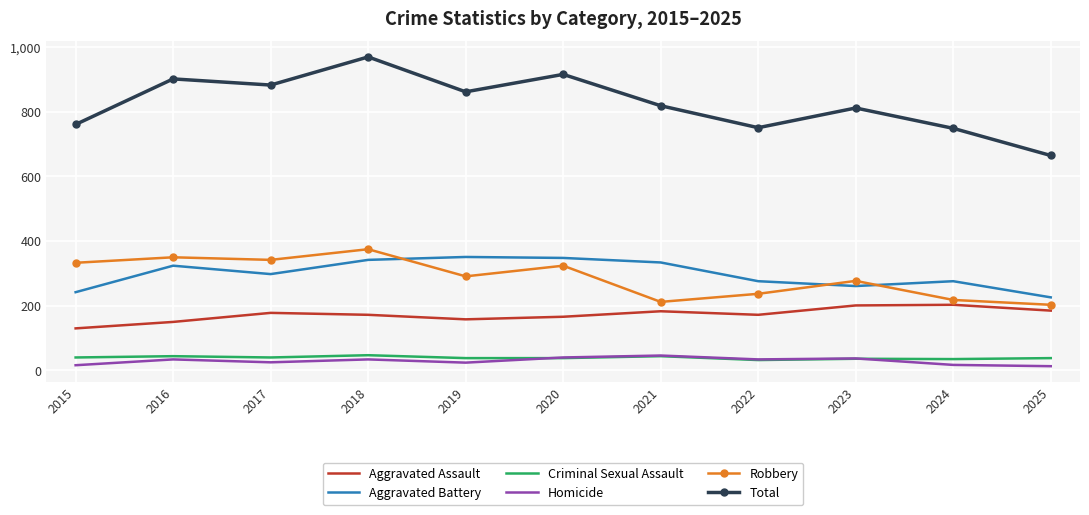

What is the approximate value of Robbery at 2016?

350